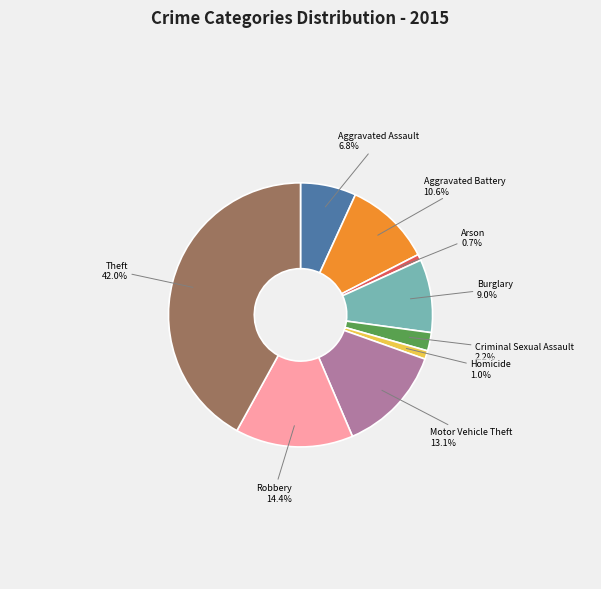

To the nearest percent, what is the average slice percentage?

11%